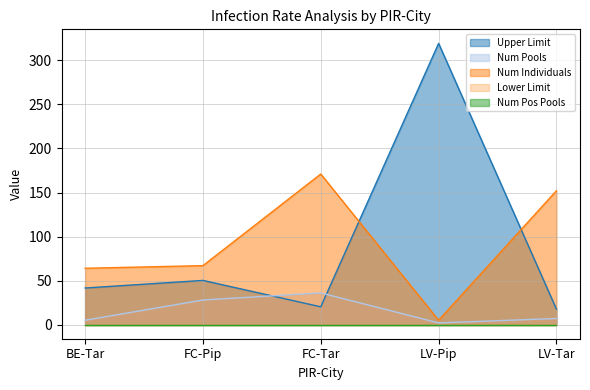

Does the chart have visible grid lines?

Yes